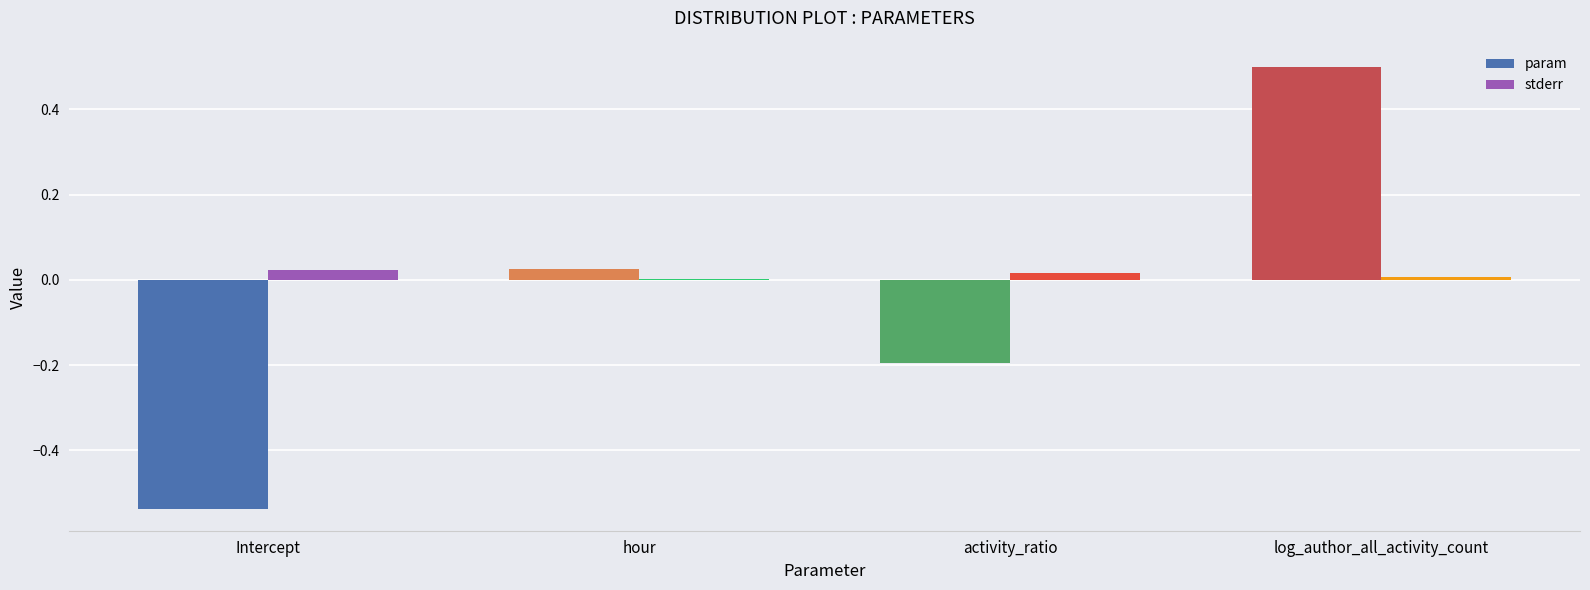

Is it true that stderr equals 0.0 at log_author_all_activity_count?

True